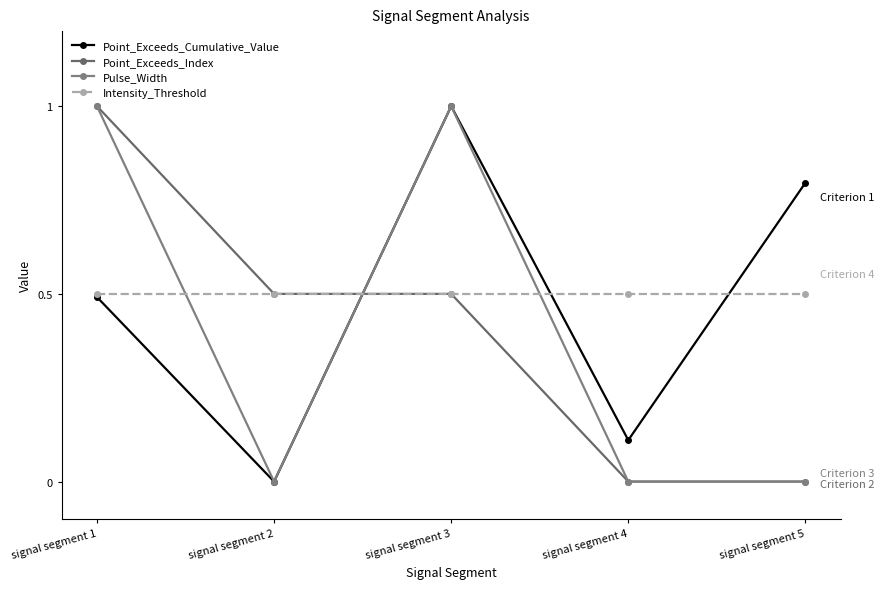

How many lines are shown in the chart?

4